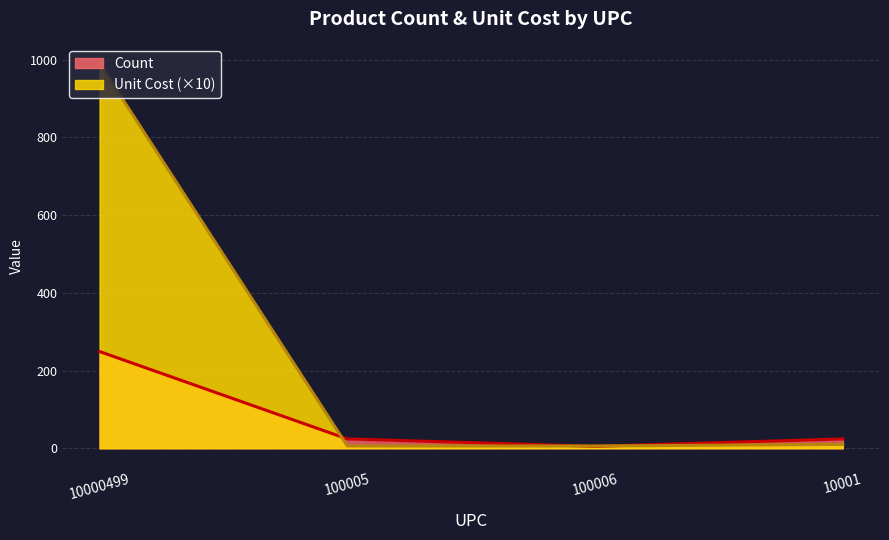

At how many categories does at least one series exceed 826?

1